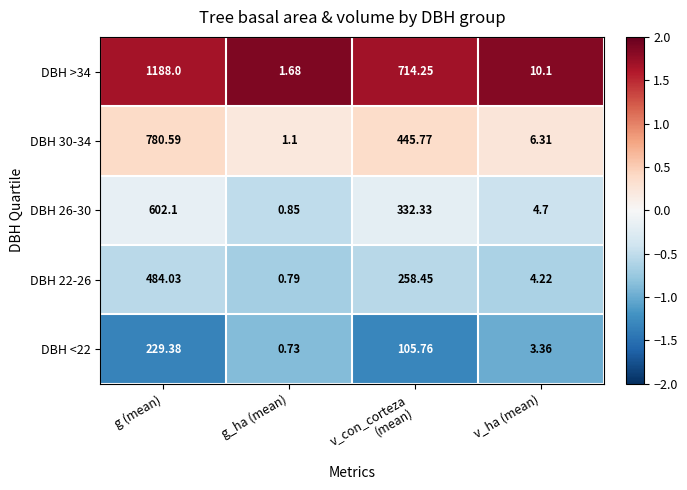

Which category has the lowest value across all series?

g_ha (mean)